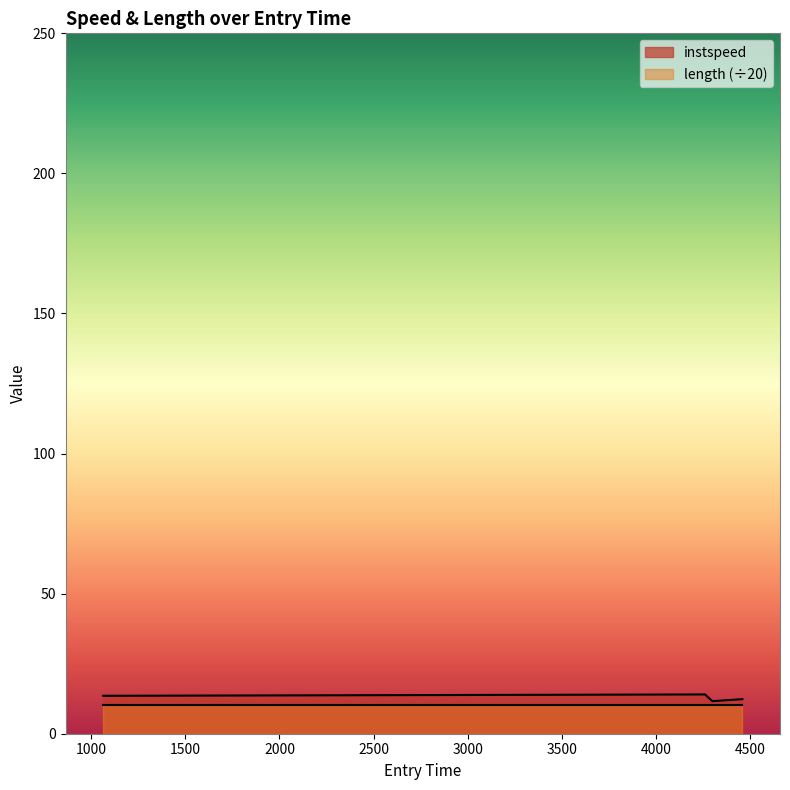

What is the value of the 1st point from the left?

13.5